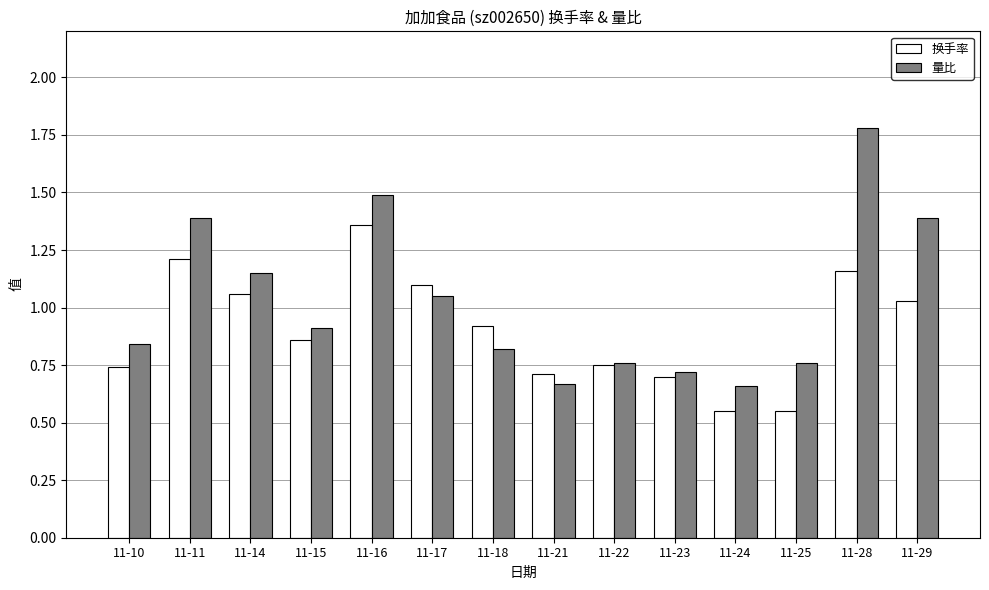

Which label corresponds to the largest value in the chart?

11-28